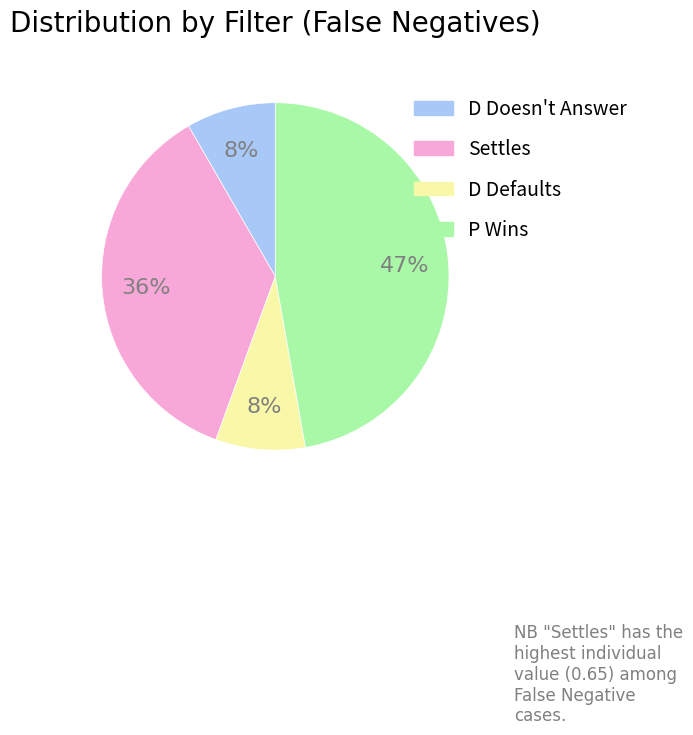

The D Defaults slice represents 22% of the pie. True or false?

False